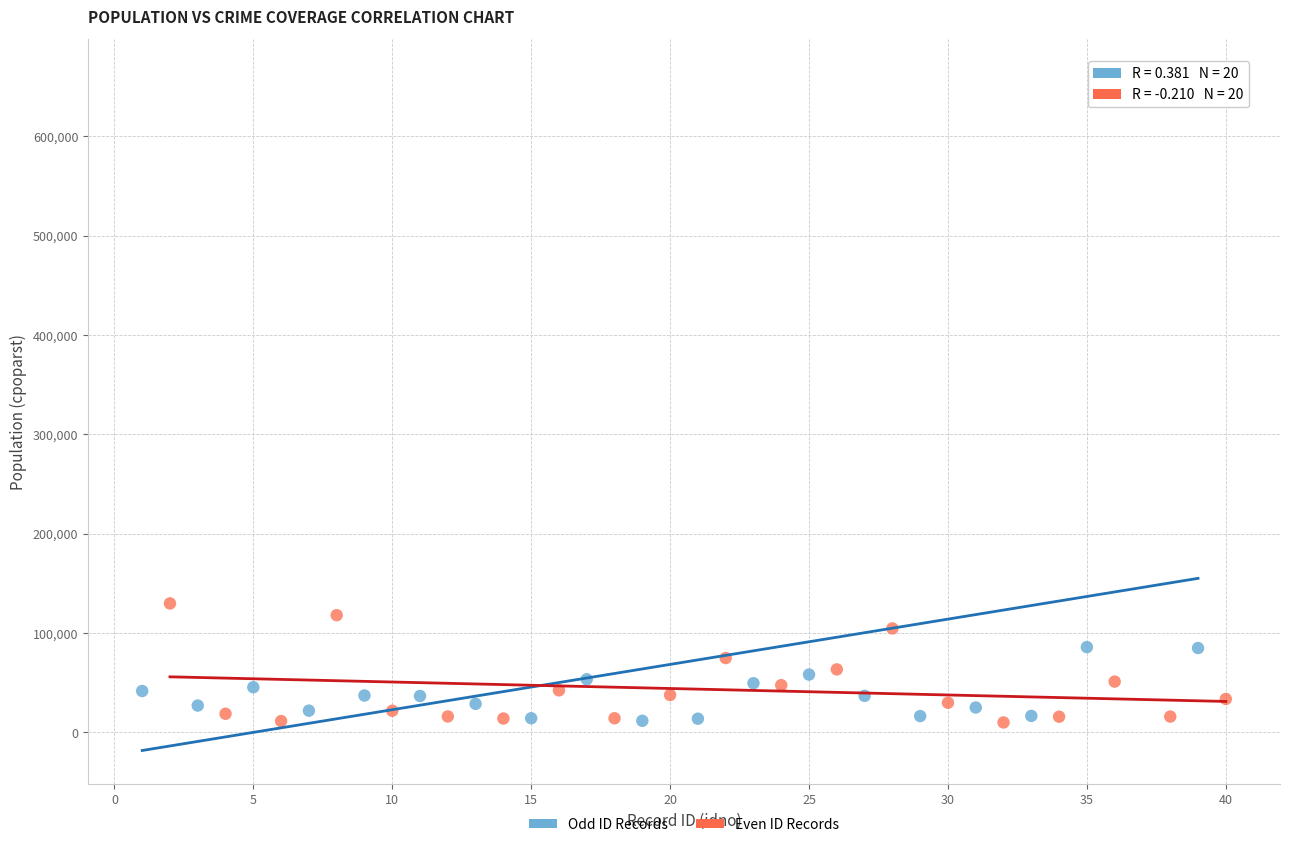

Which series has the widest spread of Y values?

Odd ID Records